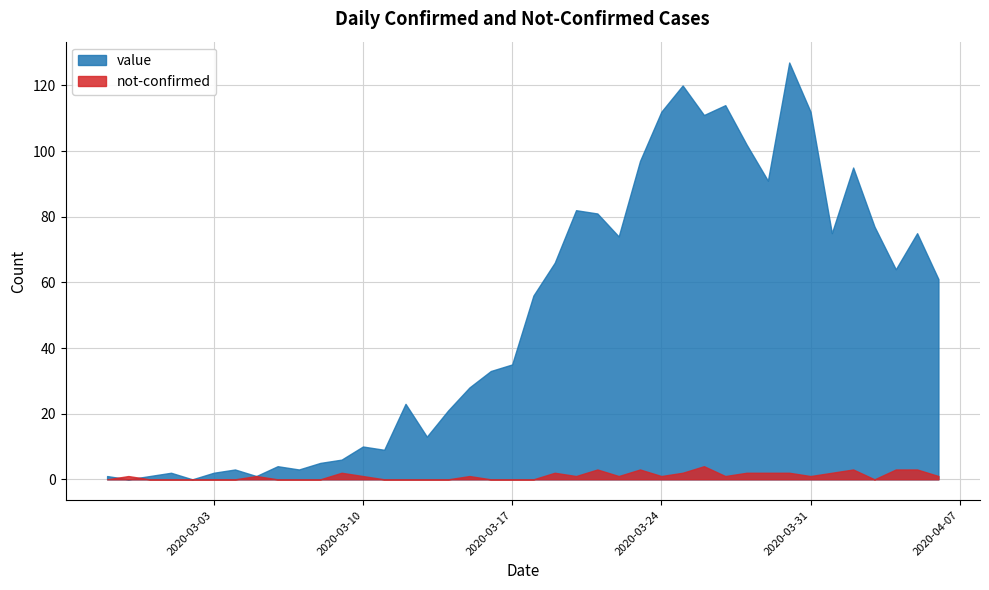

True or false: value has more than 0 points higher than both neighbors.

True